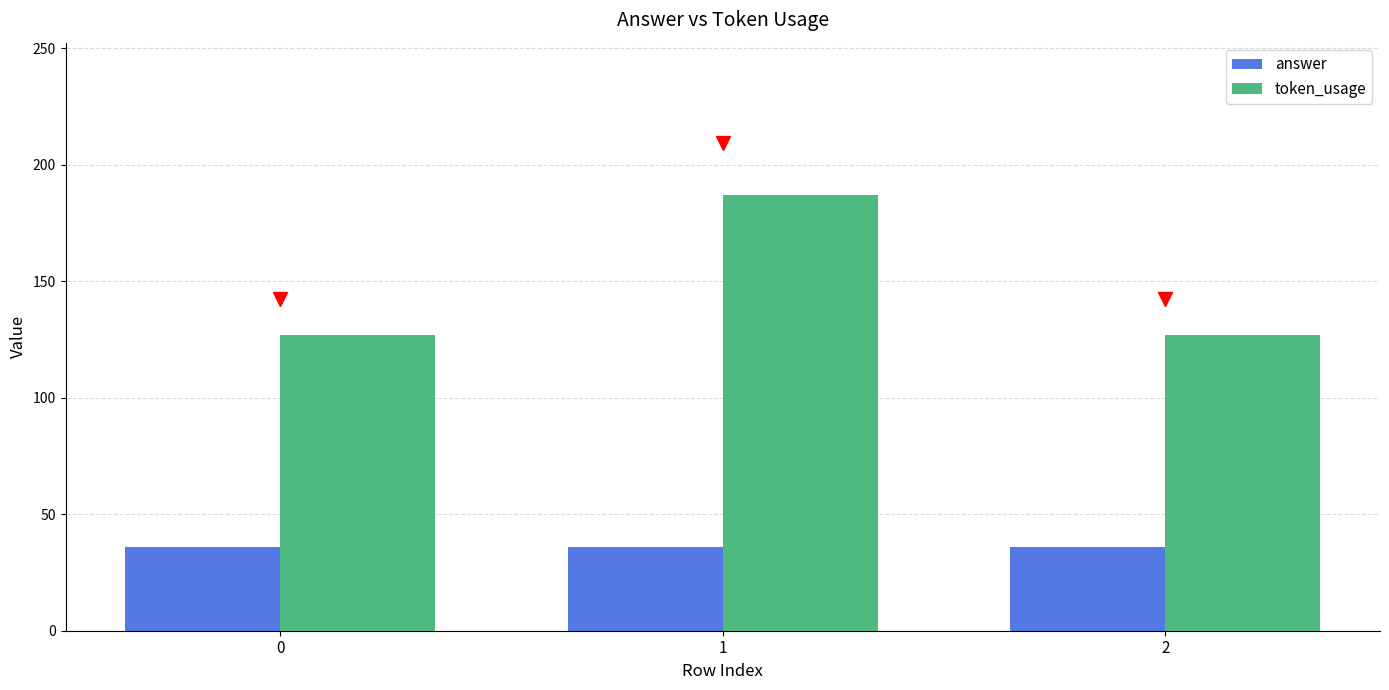

Reading left to right, transcribe all the data shown in this chart.

answer: 36	36	36
token_usage: 127	187	127